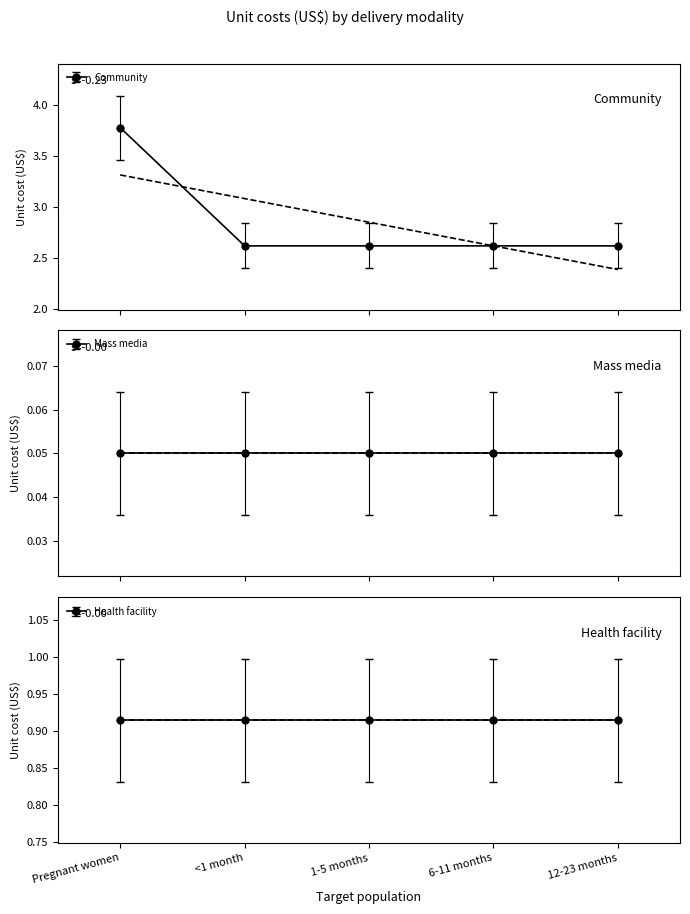

True or false: there are more than 2 points higher than both neighbors.

False